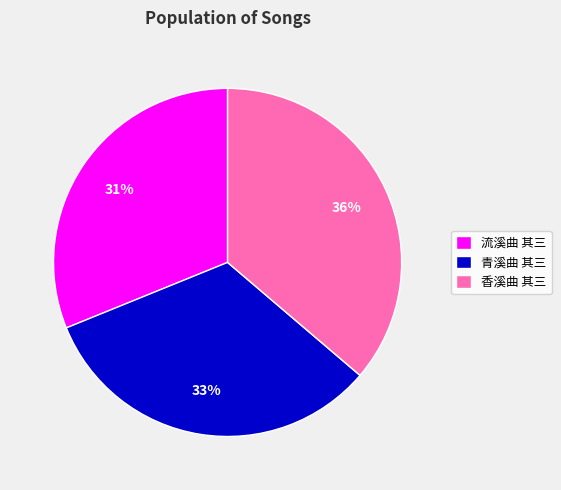

Does 青溪曲 其三 represent more than half of the total?

No